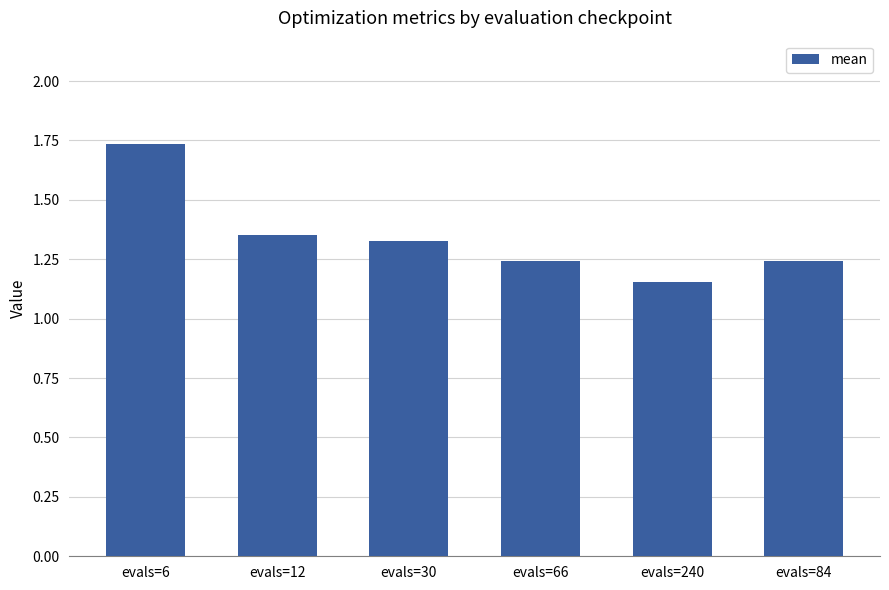

What is the label of the 3rd bar from the right?

evals=66